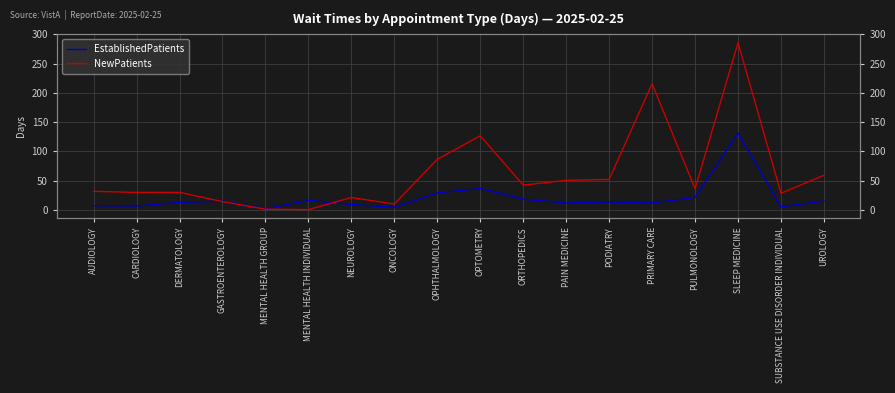

What is the greatest value displayed?

285.8